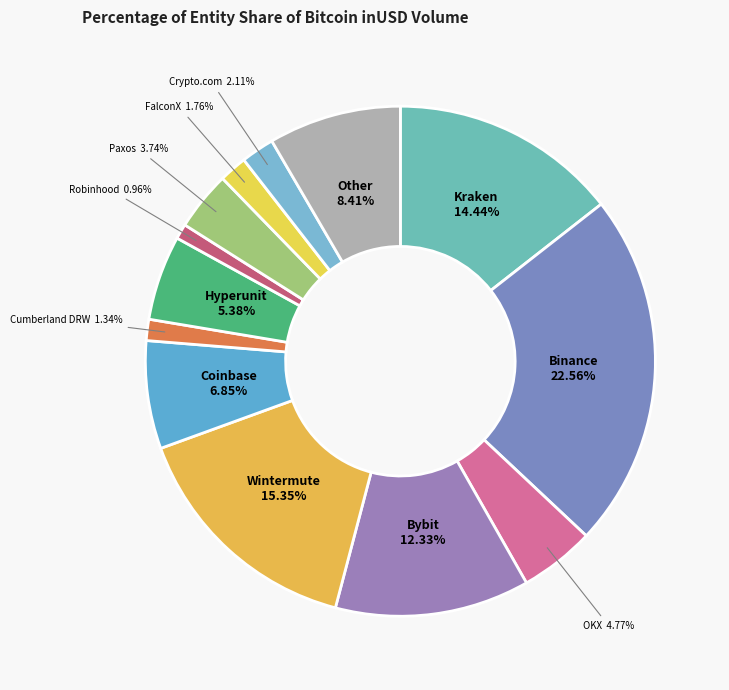

How many segments does this pie chart have?

13